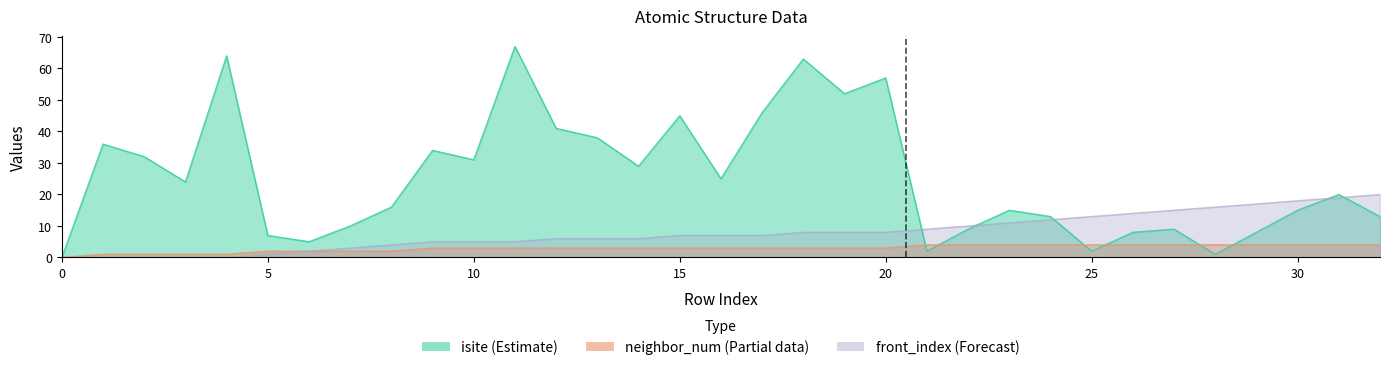

Reading right to left, transcribe all the data shown in this chart.

isite: 32=13	31=20	30=15	29=8	28=1	27=9	26=8	25=2	24=13	23=15	22=9	21=2	20=57	19=52	18=63	17=46	16=25	15=45	14=29	13=38	12=41	11=67	10=31	9=34	8=16	7=10	6=5	5=7	4=64	3=24	2=32	1=36	0=0
neighbor_num: 32=4	31=4	30=4	29=4	28=4	27=4	26=4	25=4	24=4	23=4	22=4	21=4	20=3	19=3	18=3	17=3	16=3	15=3	14=3	13=3	12=3	11=3	10=3	9=3	8=2	7=2	6=2	5=2	4=1	3=1	2=1	1=1	0=0
front_index: 32=20	31=19	30=18	29=17	28=16	27=15	26=14	25=13	24=12	23=11	22=10	21=9	20=8	19=8	18=8	17=7	16=7	15=7	14=6	13=6	12=6	11=5	10=5	9=5	8=4	7=3	6=2	5=1	4=0	3=0	2=0	1=0	0=0